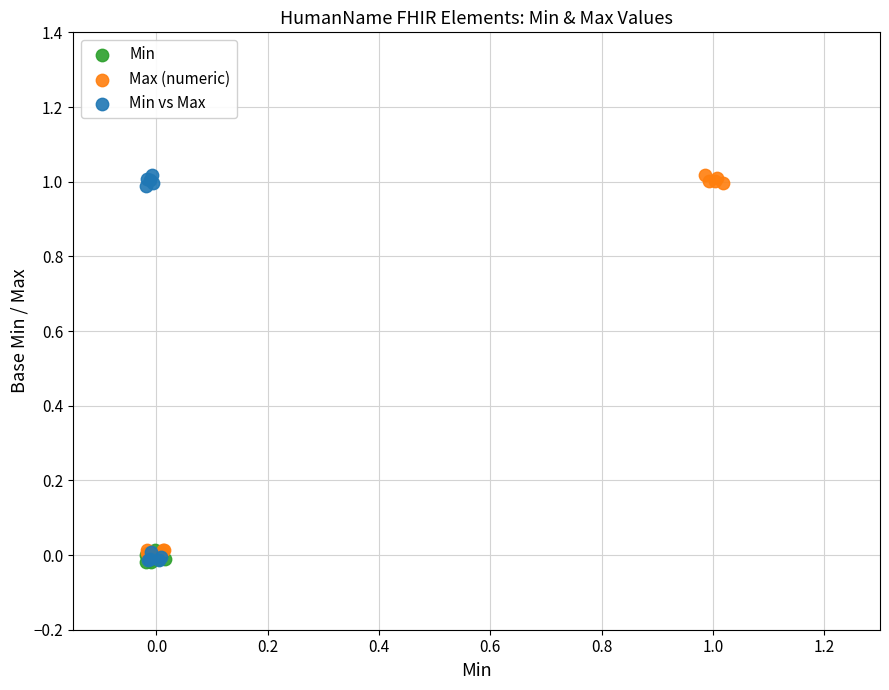

What are all the series names shown in the legend?

Min, Max (numeric), Min vs Max